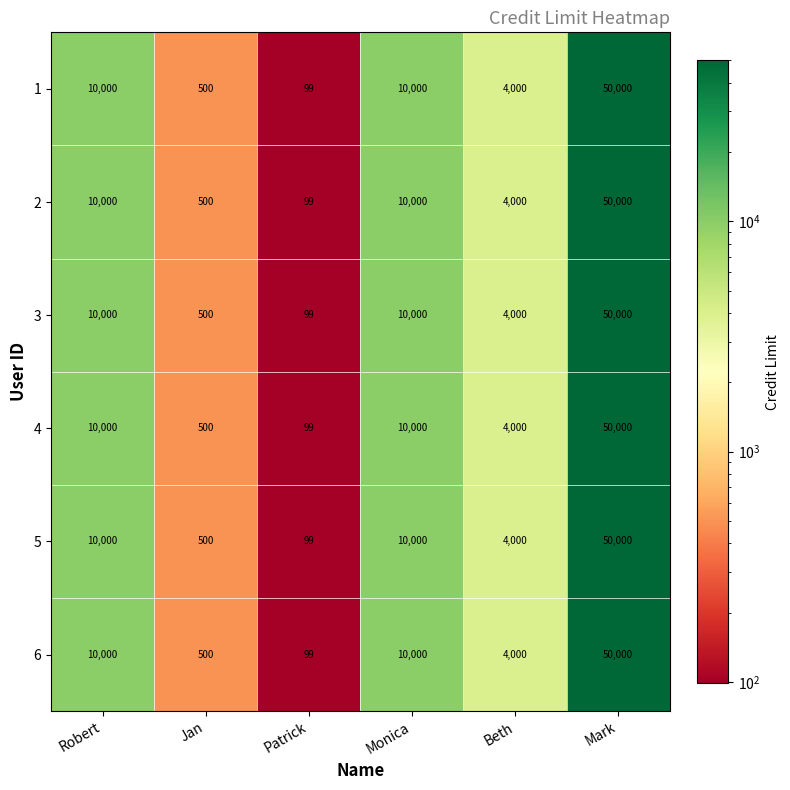

How many categories are shown in the chart?

6